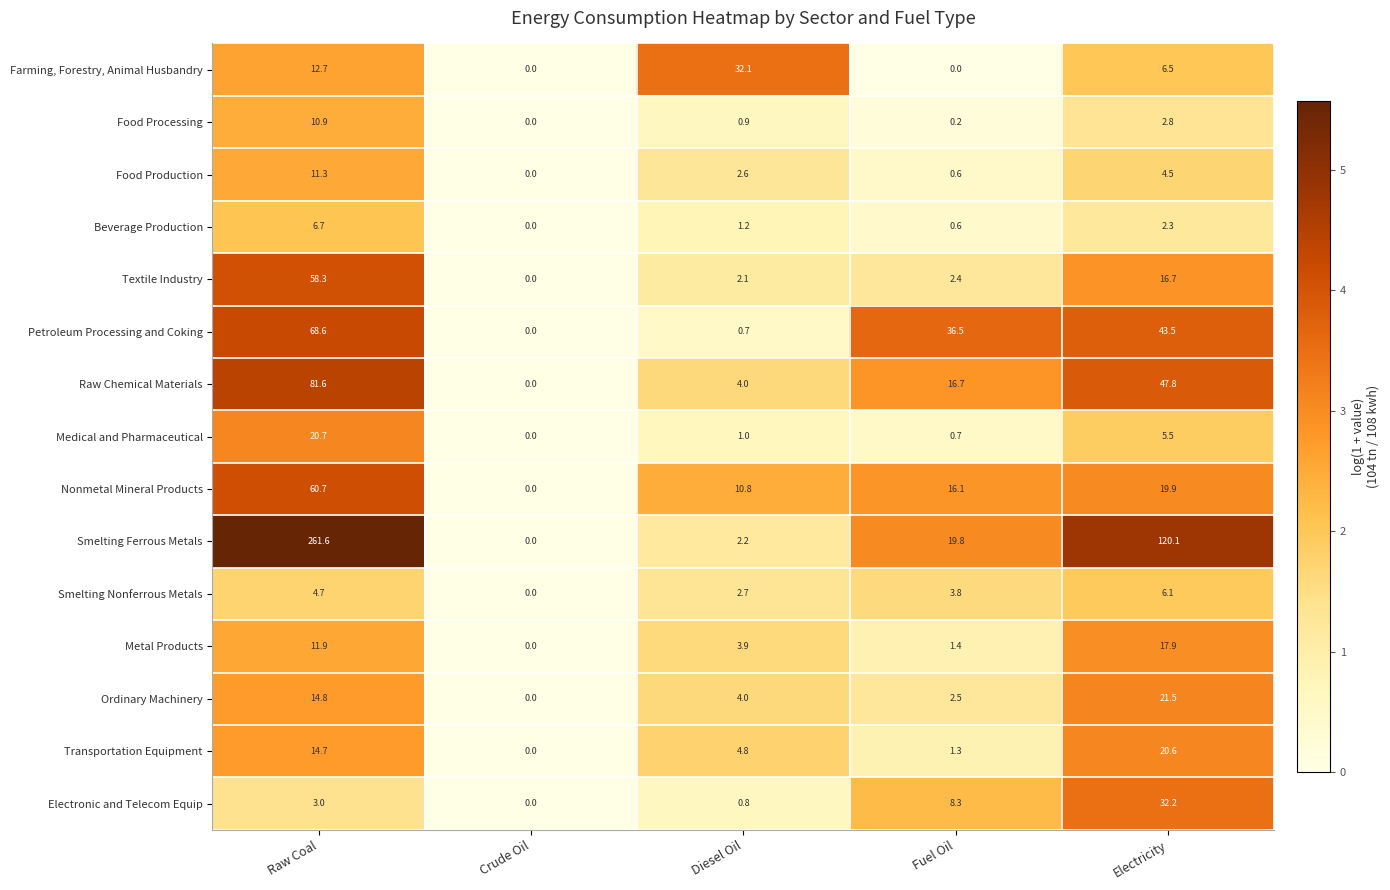

At which label does Food Production reach its peak?

Raw Coal